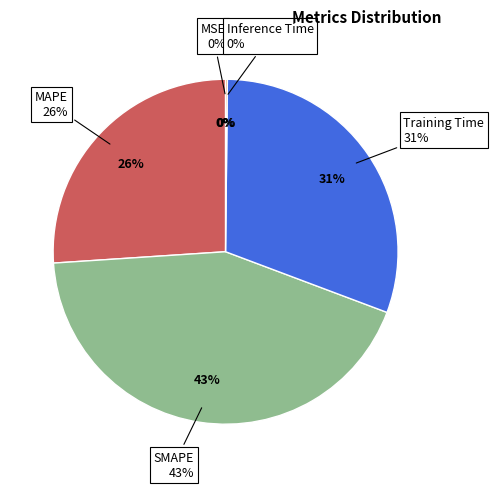

To the nearest percent, what is the difference between the largest and smallest slice percentages?

43%